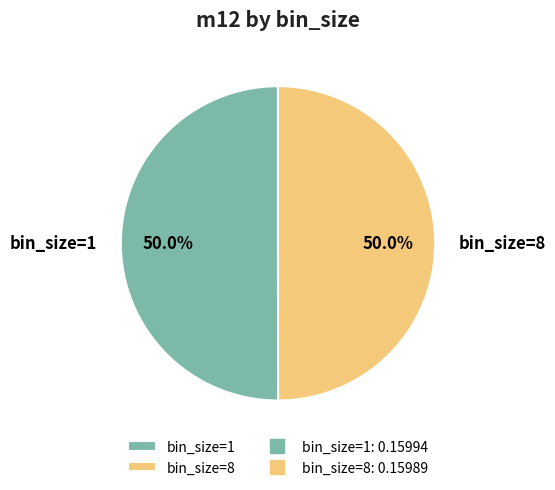

Combined, do bin_size=1 and bin_size=8 account for over 50%?

Yes